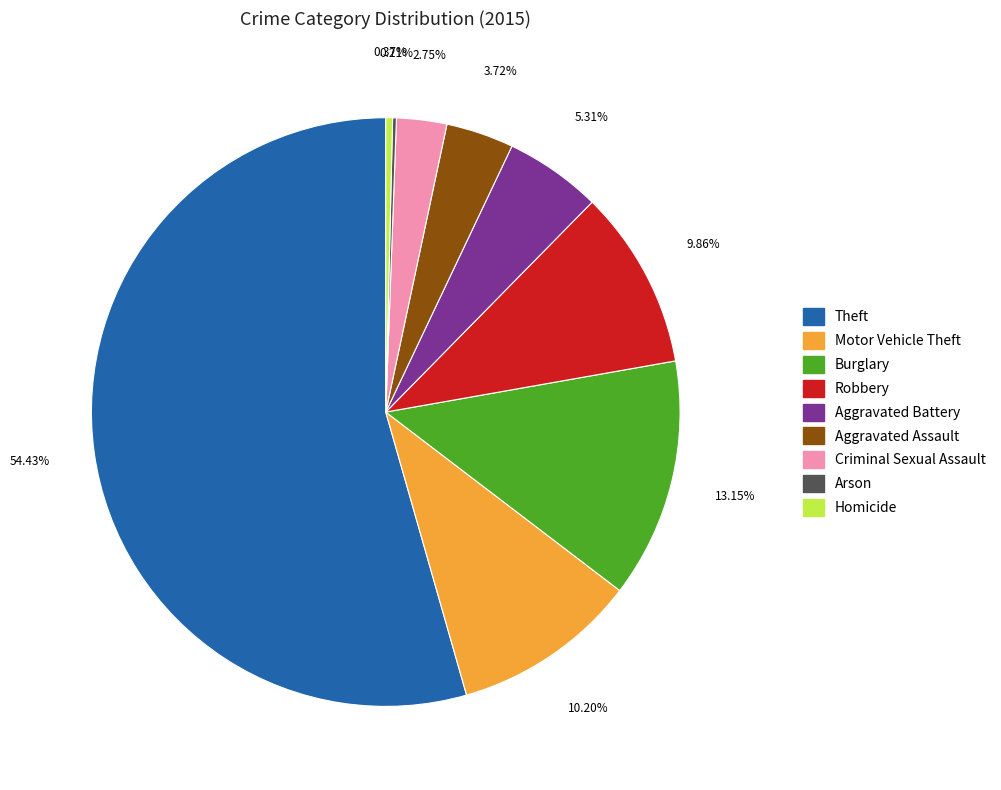

Between Homicide and Theft, which is larger?

Theft